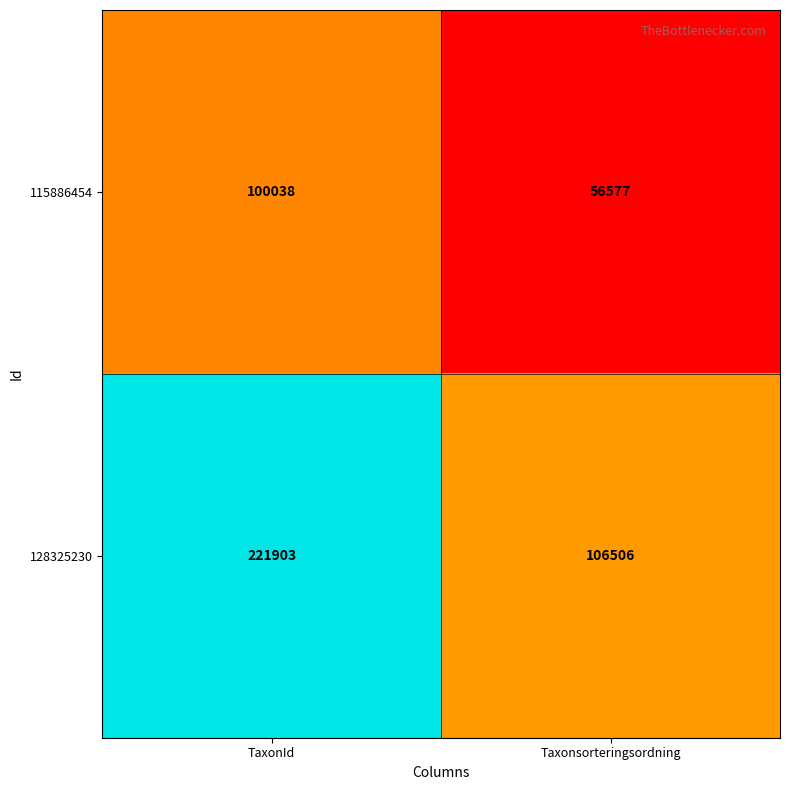

The value of 115886454 at TaxonId is 100038. True or false?

True